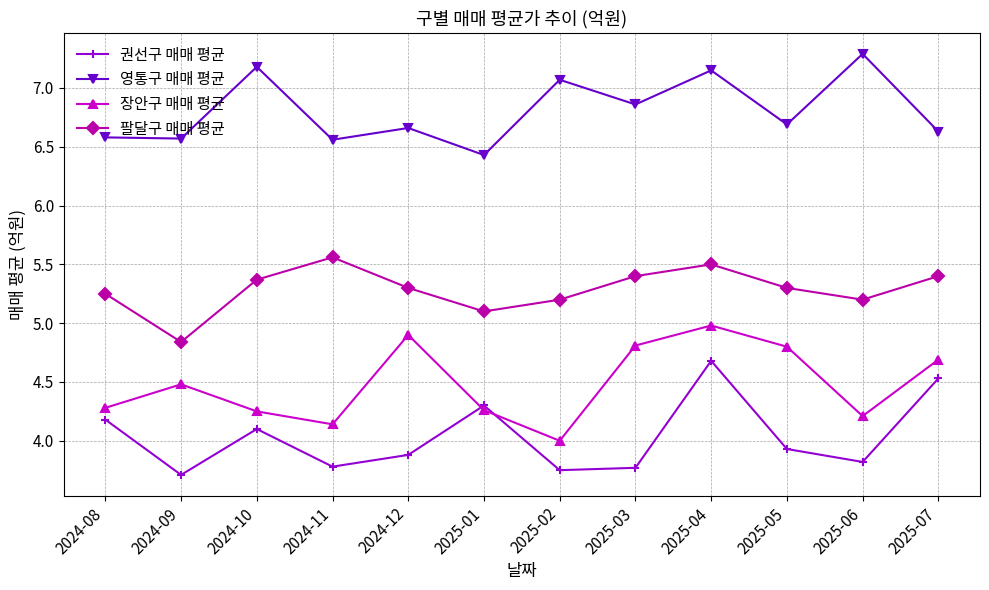

What is the lowest value of the 영통구 매매 평균 series?

6.4